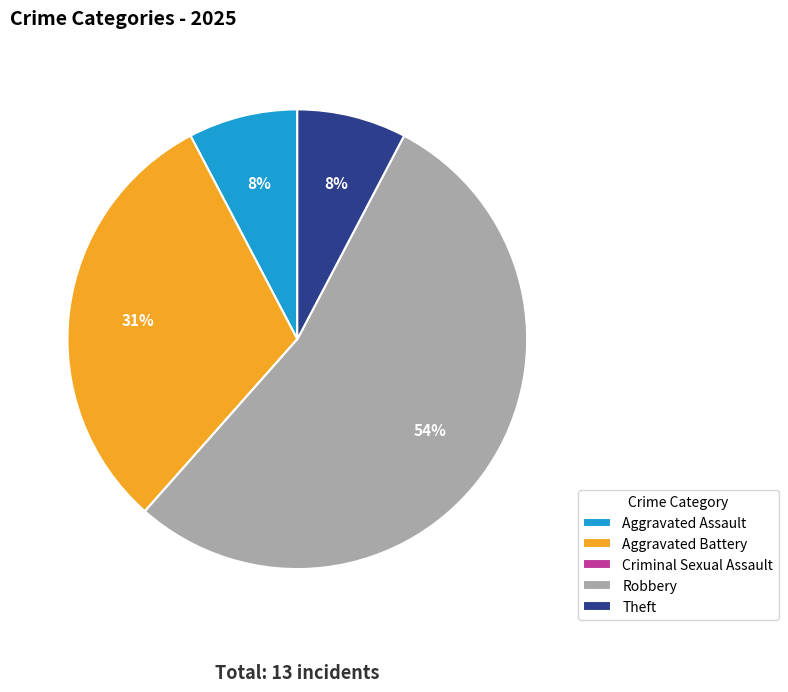

Which category has the biggest portion of the pie?

Robbery